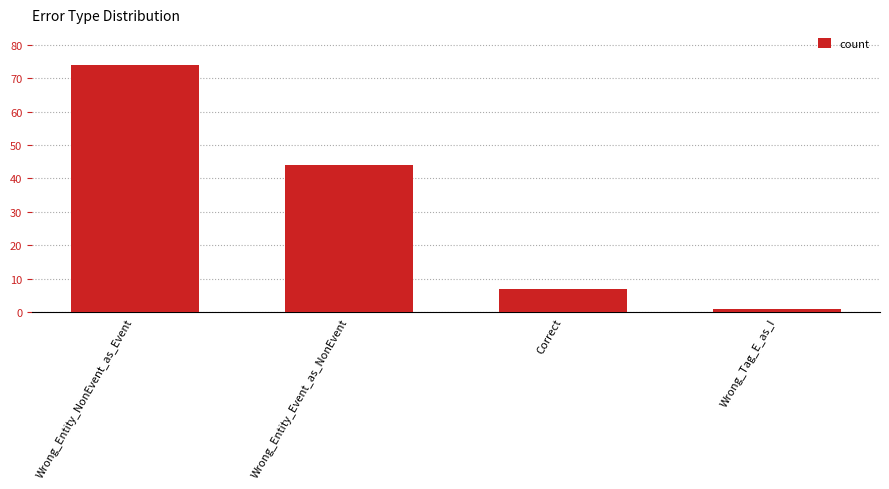

What is the label of the 4th bar from the right?

Wrong_Entity_NonEvent_as_Event